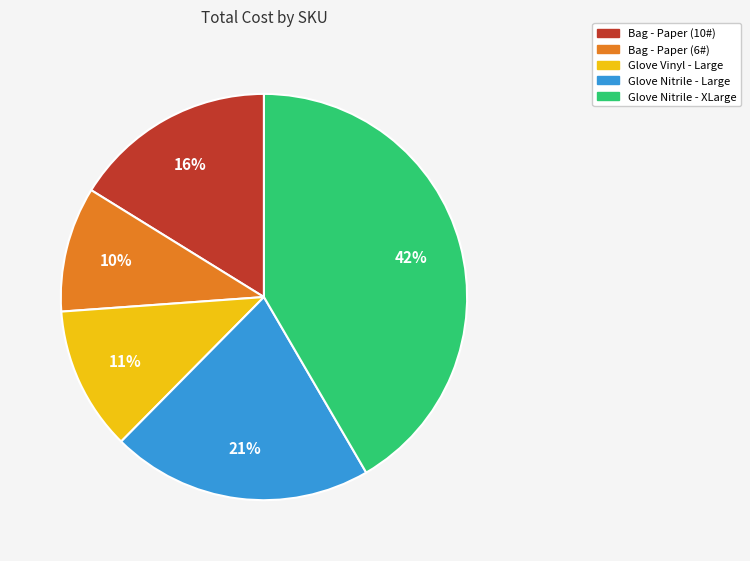

Is there a majority slice in this chart?

No